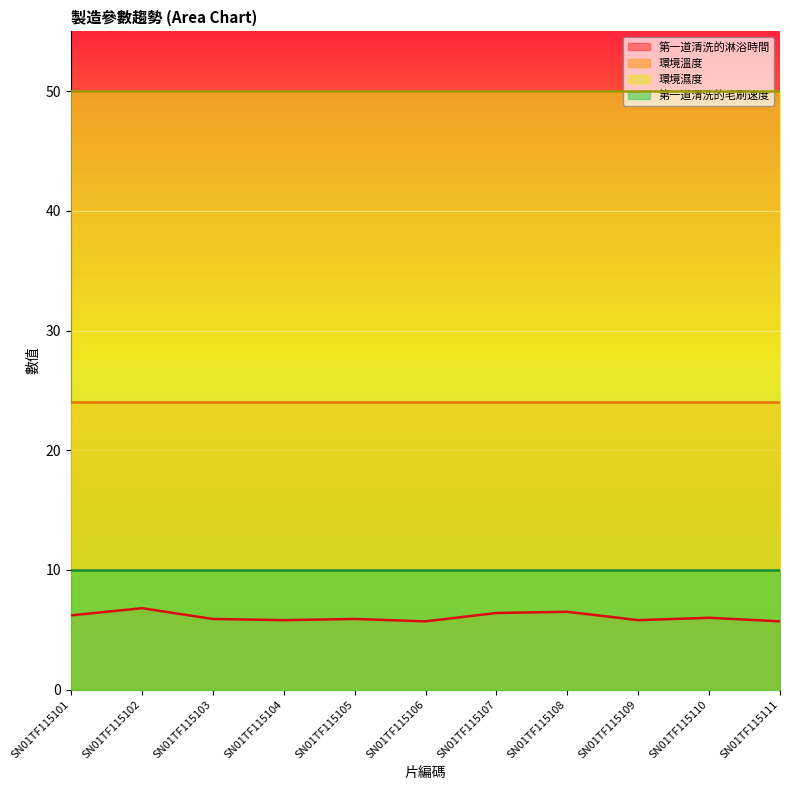

True or false: 第一道清洗的毛刷速度 and 第一道清洗的淋浴時間 intersect in this chart.

False